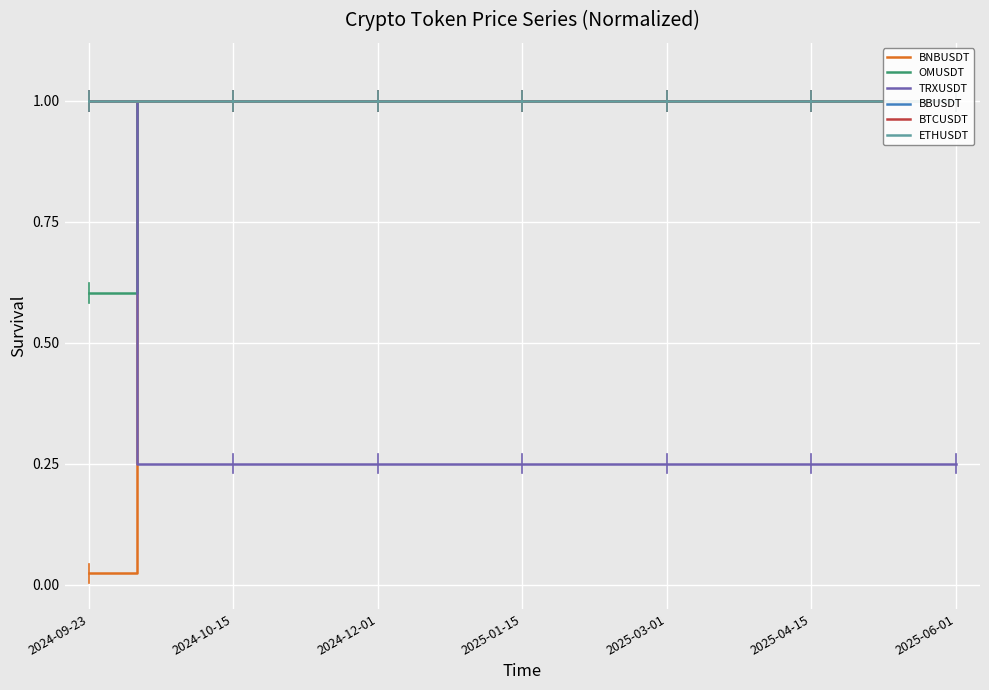

Reading left to right, list all the values displayed in this chart.

BNBUSDT: 0.0	1.0	1.0	1.0	1.0	1.0	1.0	1.0	1.0	1.0	1.0	1.0	1.0	1.0	1.0	1.0	1.0	1.0	1.0
OMUSDT: 0.6	1.0	1.0	1.0	1.0	1.0	1.0	1.0	1.0	1.0	1.0	1.0	1.0	1.0	1.0	1.0	1.0	1.0	1.0
TRXUSDT: 1.0	0.3	0.3	0.3	0.3	0.3	0.3	0.3	0.3	0.3	0.3	0.3	0.3	0.3	0.3	0.3	0.3	0.3	0.3
BBUSDT: 1.0	1.0	1.0	1.0	1.0	1.0	1.0	1.0	1.0	1.0	1.0	1.0	1.0	1.0	1.0	1.0	1.0	1.0	1.0
BTCUSDT: 1.0	1.0	1.0	1.0	1.0	1.0	1.0	1.0	1.0	1.0	1.0	1.0	1.0	1.0	1.0	1.0	1.0	1.0	1.0
ETHUSDT: 1.0	1.0	1.0	1.0	1.0	1.0	1.0	1.0	1.0	1.0	1.0	1.0	1.0	1.0	1.0	1.0	1.0	1.0	1.0